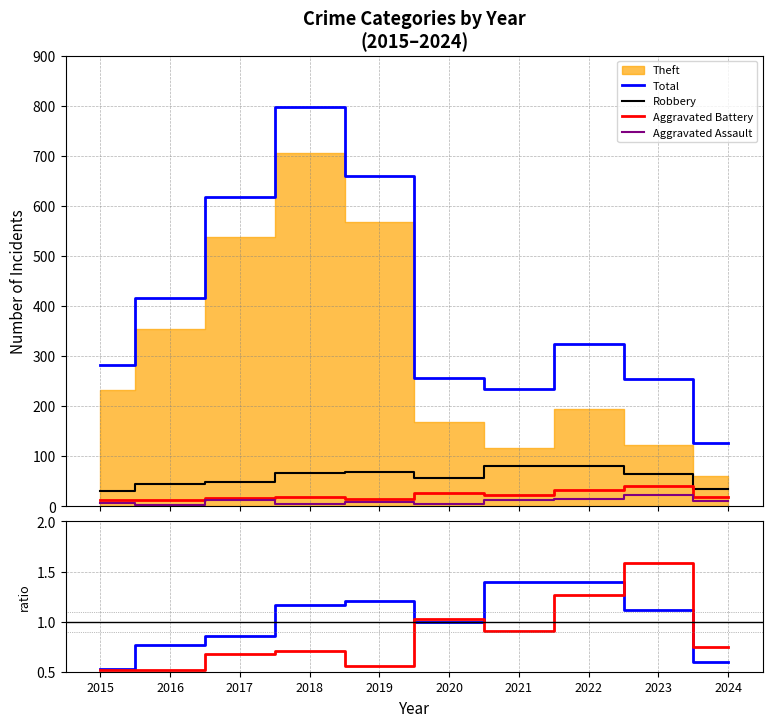

At which category does the chart reach its peak across all series?

2018